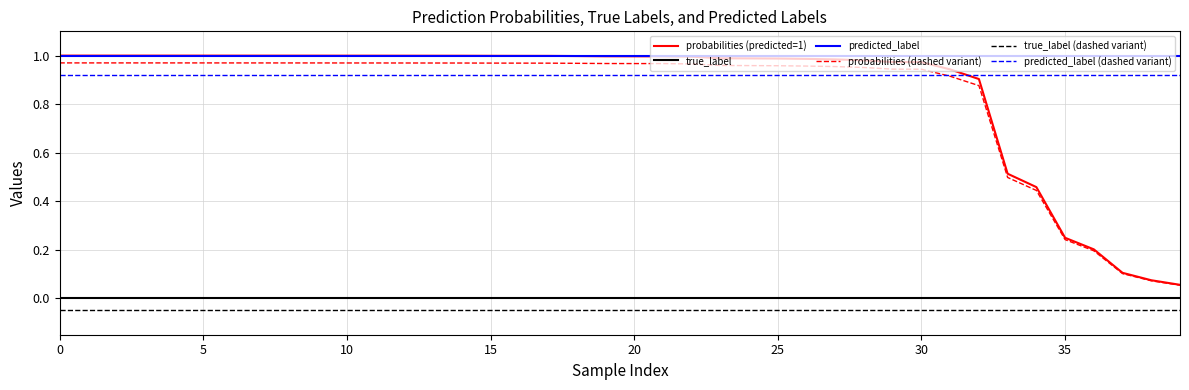

Does the chart have visible grid lines?

Yes